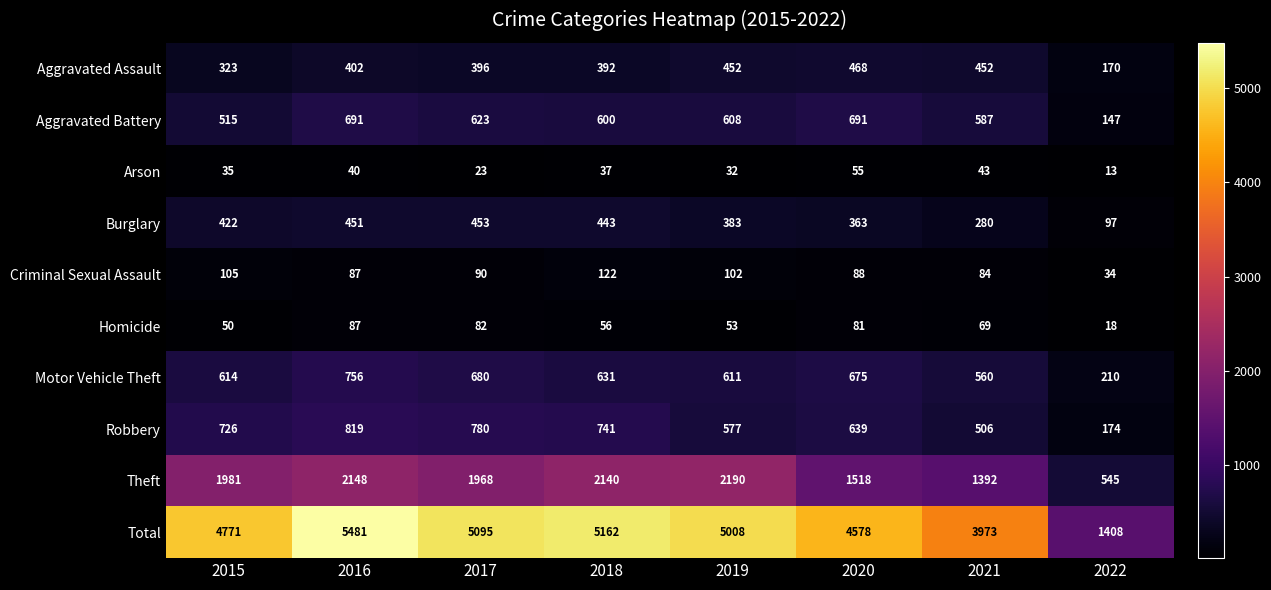

Which series changed the most between 2019 and 2021?

Total